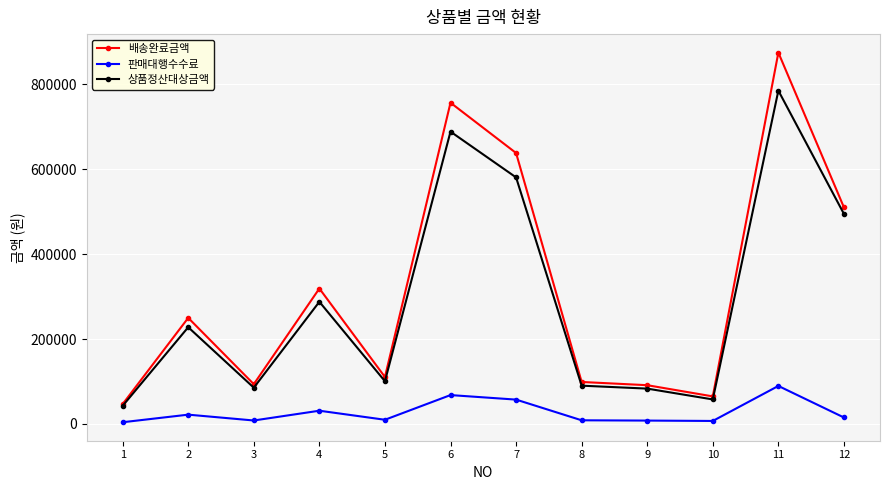

The 판매대행수수료 series shows 8254 at 3. True or false?

True